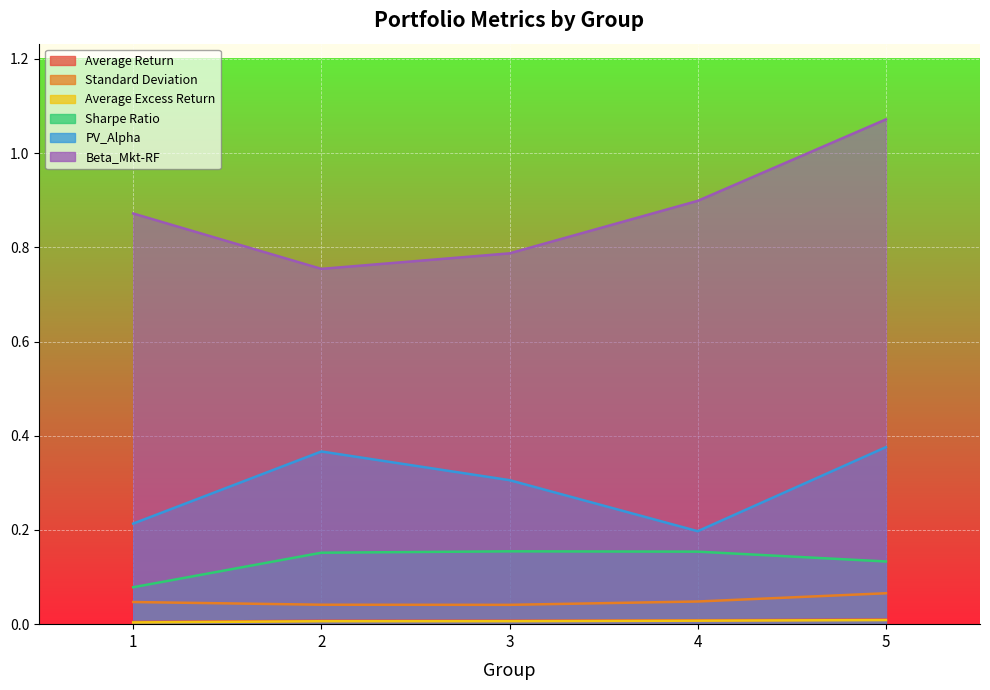

How many series are shown in this chart?

6